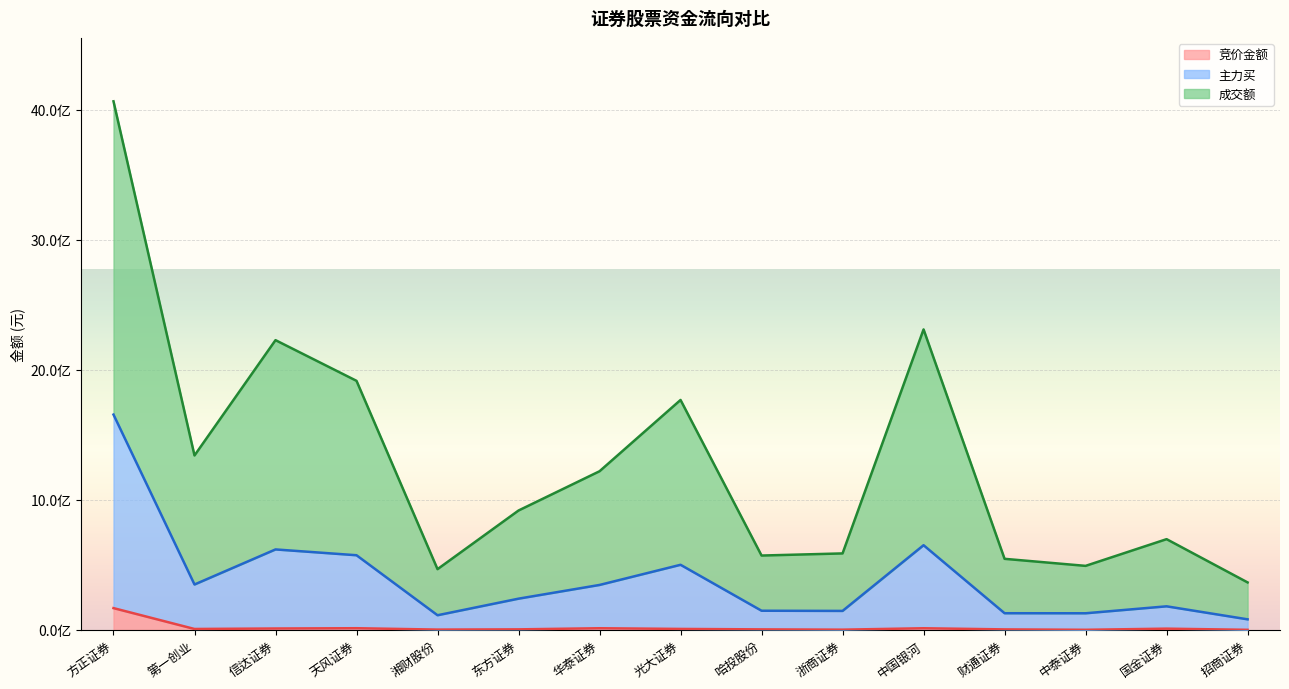

Reading right to left, extract all data points from this chart.

竞价金额: 招商证券=1026025	国金证券=9917028	中泰证券=1216394	财通证券=4262358	中国银河=12990803	浙商证券=2212760	哈投股份=4409804	光大证券=7858917	华泰证券=13100160	东方证券=4548180	湘财股份=2785855	天风证券=13280706	信达证券=11075515	第一创业=7464255	方正证券=167940872
主力买: 招商证券=81668864	国金证券=181713785	中泰证券=128250522	财通证券=128595069	中国银河=651593017	浙商证券=146388640	哈投股份=147770127	光大证券=501058567	华泰证券=346014775	东方证券=240567421	湘财股份=113059409	天风证券=574495488	信达证券=619166764	第一创业=349477689	方正证券=1656072202
成交额: 招商证券=365493671	国金证券=698178194	中泰证券=492751759	财通证券=546887873	中国银河=2310999713	浙商证券=588513157	哈投股份=572171651	光大证券=1768488877	华泰证券=1220326122	东方证券=918440403	湘财股份=467429112	天风证券=1915612126	信达证券=2228493203	第一创业=1341759253	方正证券=4064989950